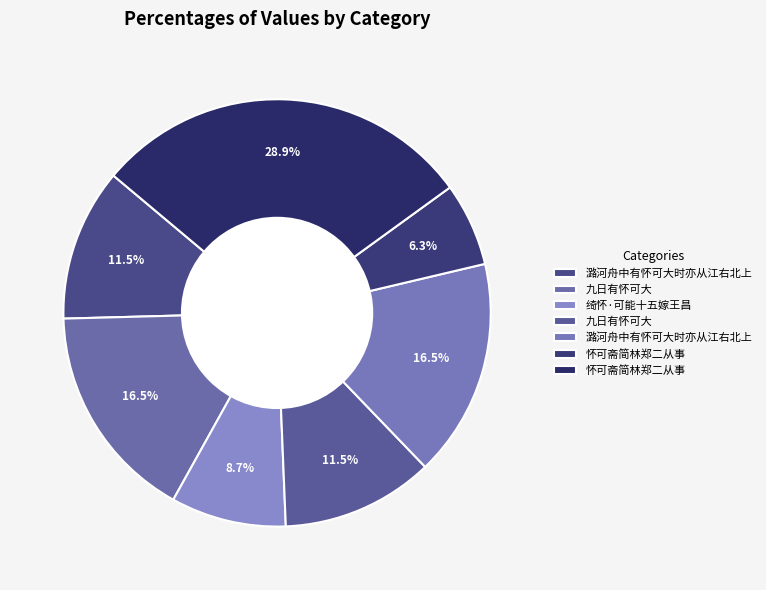

How many slices are in this pie chart?

7